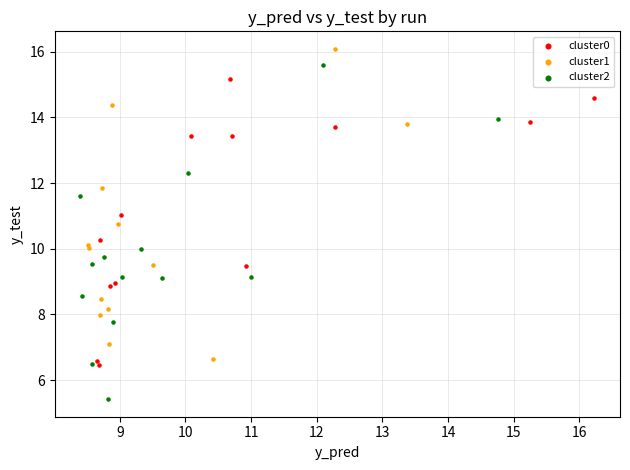

Which series has the largest Y range (max minus min)?

cluster2